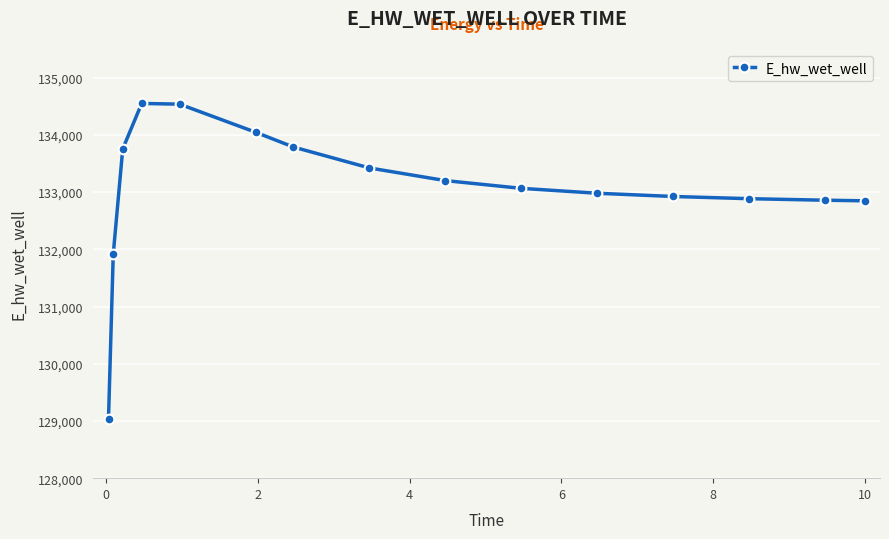

What is the greatest value displayed?

134548.6